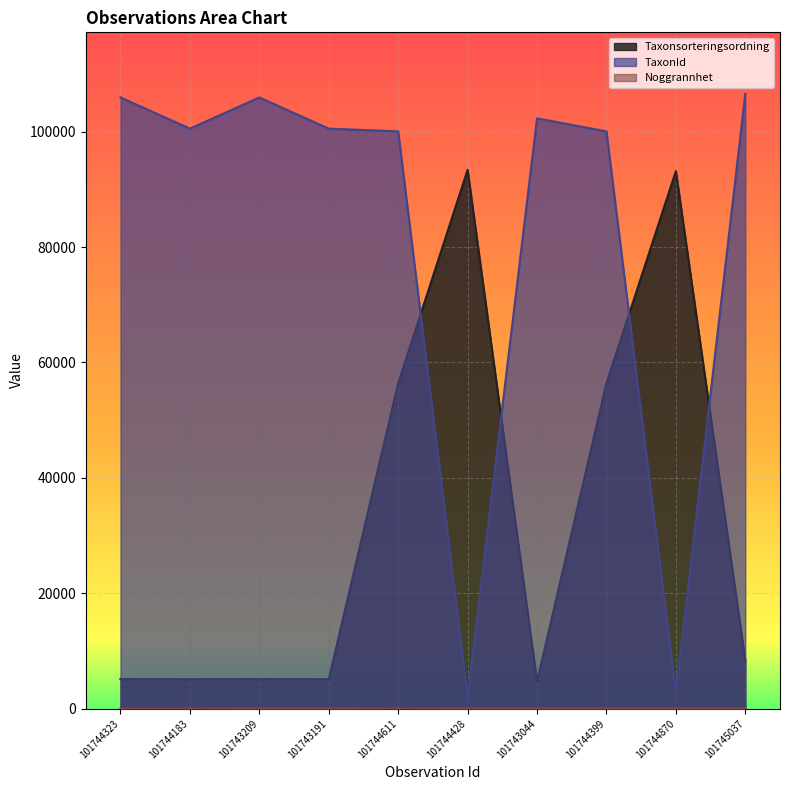

Reading left to right, extract all data points from this chart.

Taxonsorteringsordning: 101744323=5135	101744183=5113	101743209=5135	101743191=5113	101744611=56411	101744428=93375	101743044=4717	101744399=56411	101744870=93158	101745037=8367
TaxonId: 101744323=105930	101744183=100526	101743209=105930	101743191=100526	101744611=100049	101744428=2180	101743044=102306	101744399=100049	101744870=2818	101745037=106554
Noggrannhet: 101744323=2	101744183=2	101743209=25	101743191=25	101744611=2	101744428=25	101743044=25	101744399=25	101744870=25	101745037=25